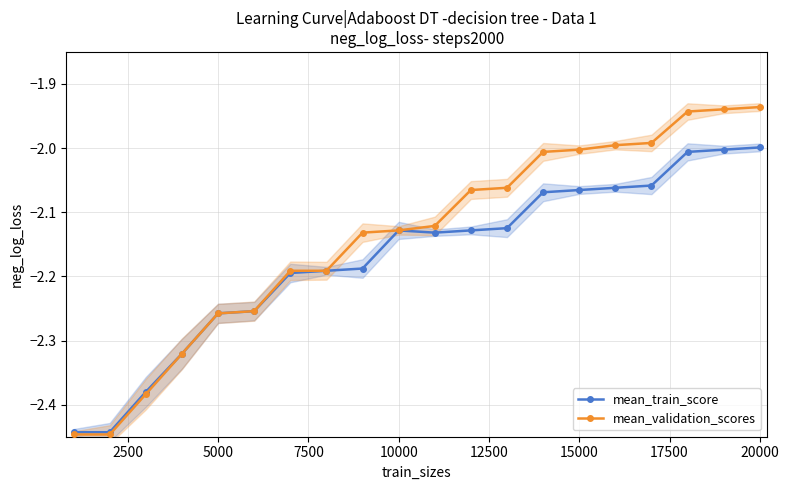

True or false: mean_validation_scores and mean_train_score intersect in this chart.

False